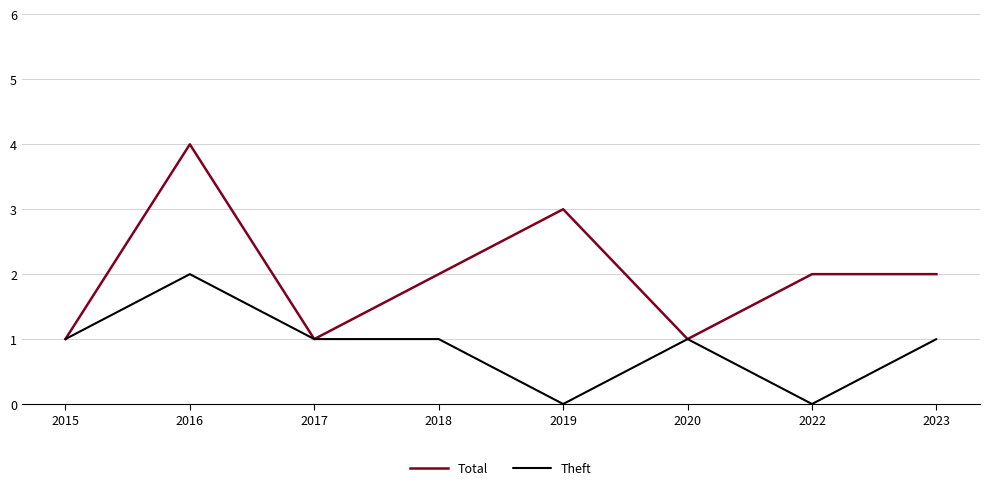

What is the maximum value for Total?

4